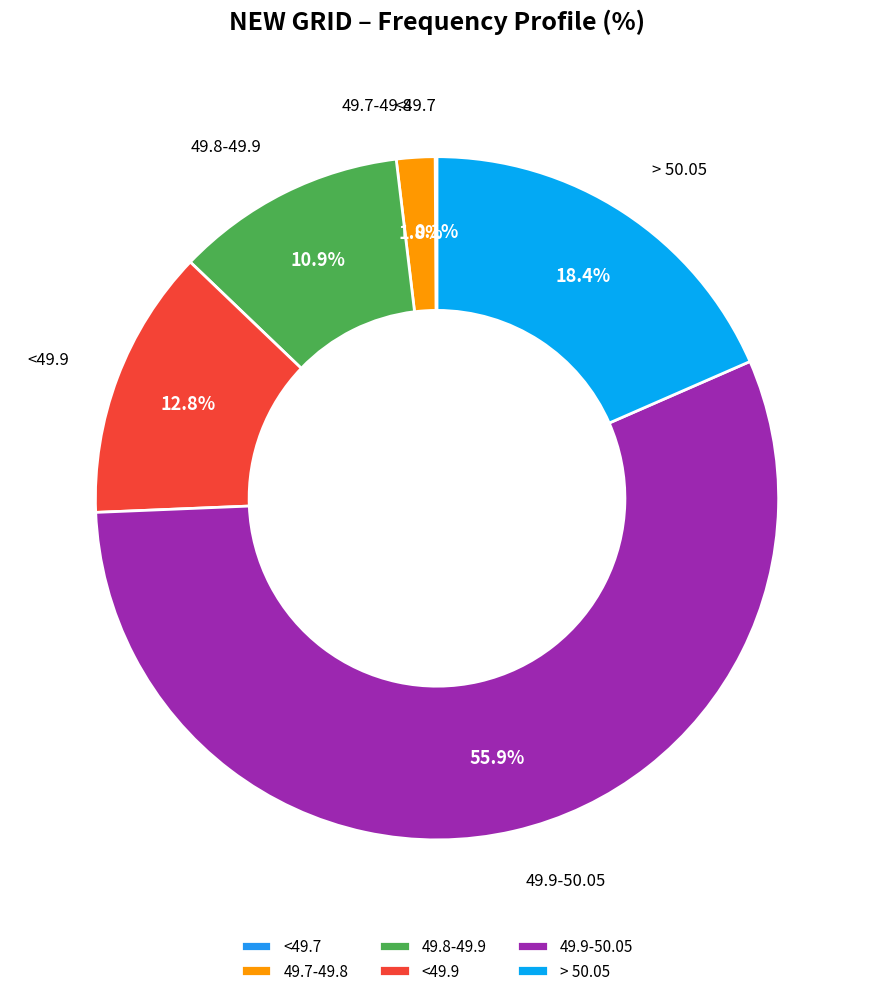

Which has a higher value, 49.9-50.05 or <49.9?

49.9-50.05